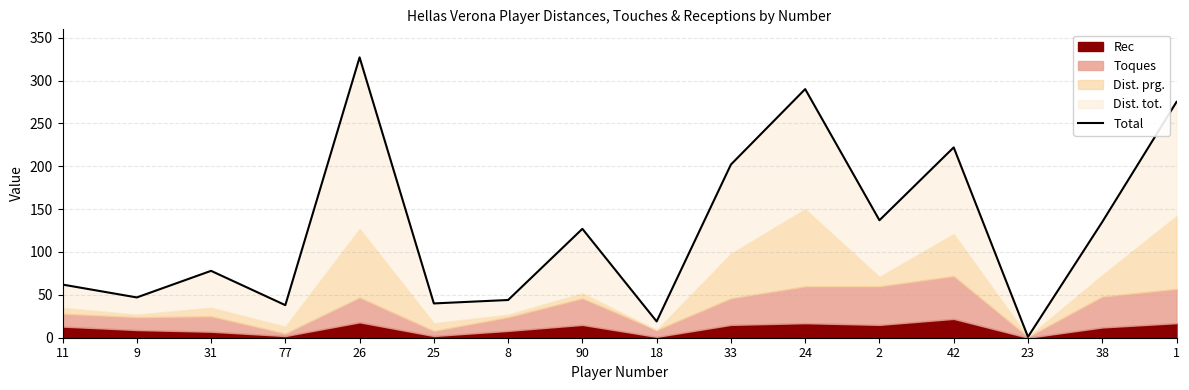

The value at 2 is 212. True or false?

False